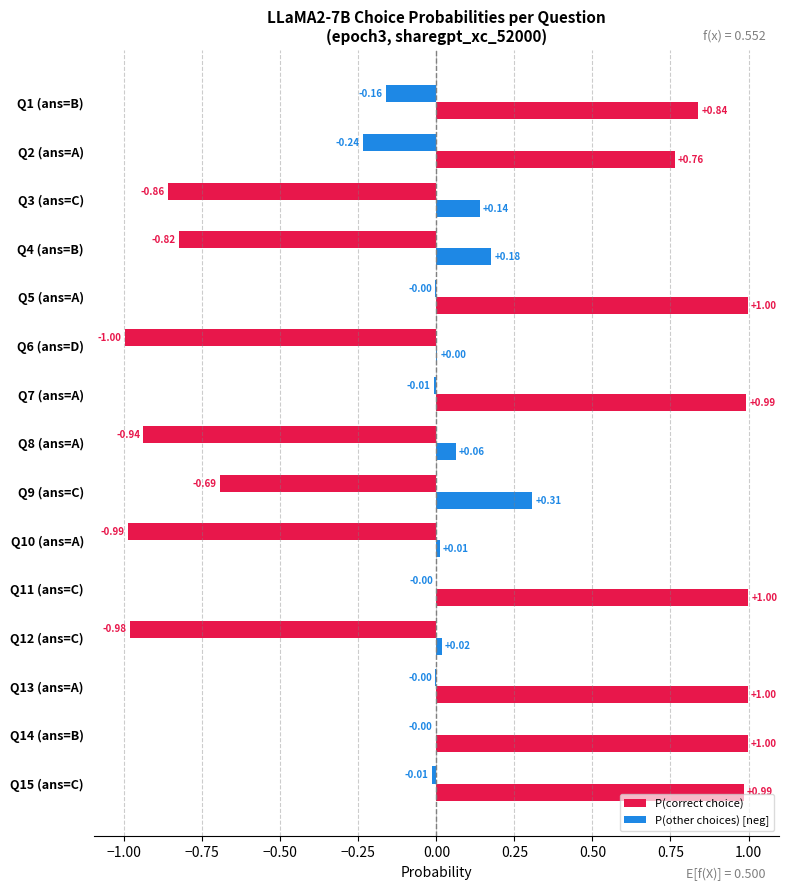

What is the average value of the P(other choices) [neg] series?

-0.4